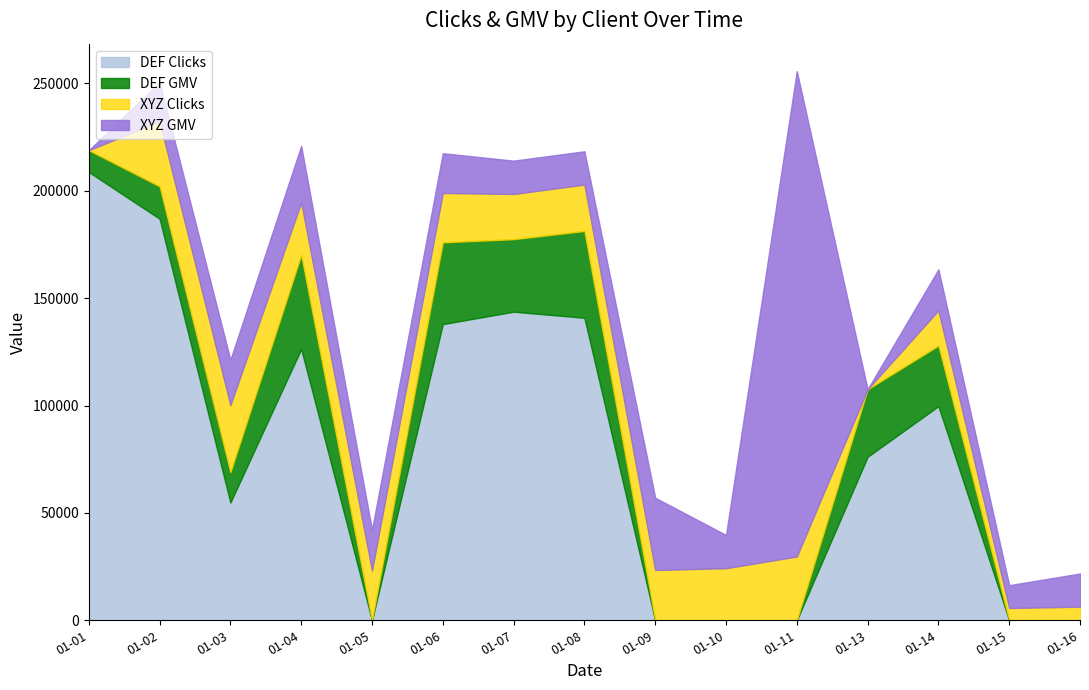

Reading left to right, list all the values displayed in this chart.

DEF Clicks: 208730	186958	54811	126323	0	137890	143674	140844	0	0	0	76122	99709	0	0
DEF GMV: 10135	15088	14128	43810	0	38081	33766	40414	0	0	0	31443	28196	0	0
XYZ Clicks: 0	30202	31212	24427	23152	22978	21040	21621	23407	24254	29692	0	16407	5714	6357
XYZ GMV: 0	18285	21142	26335	18989	18519	15520	15489	33651	15458	225997	0	19091	10632	15417